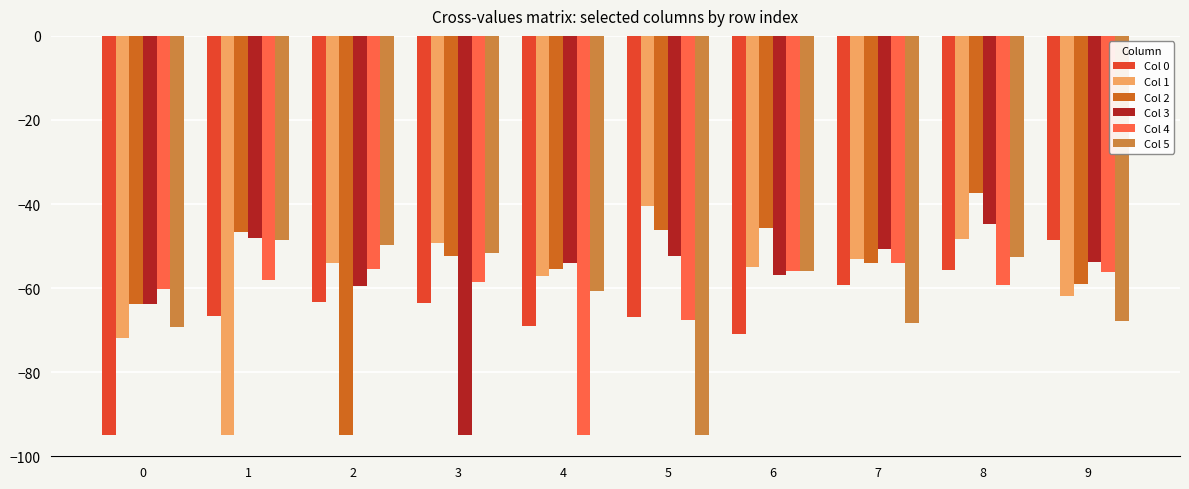

How many bars are there in each group?

6